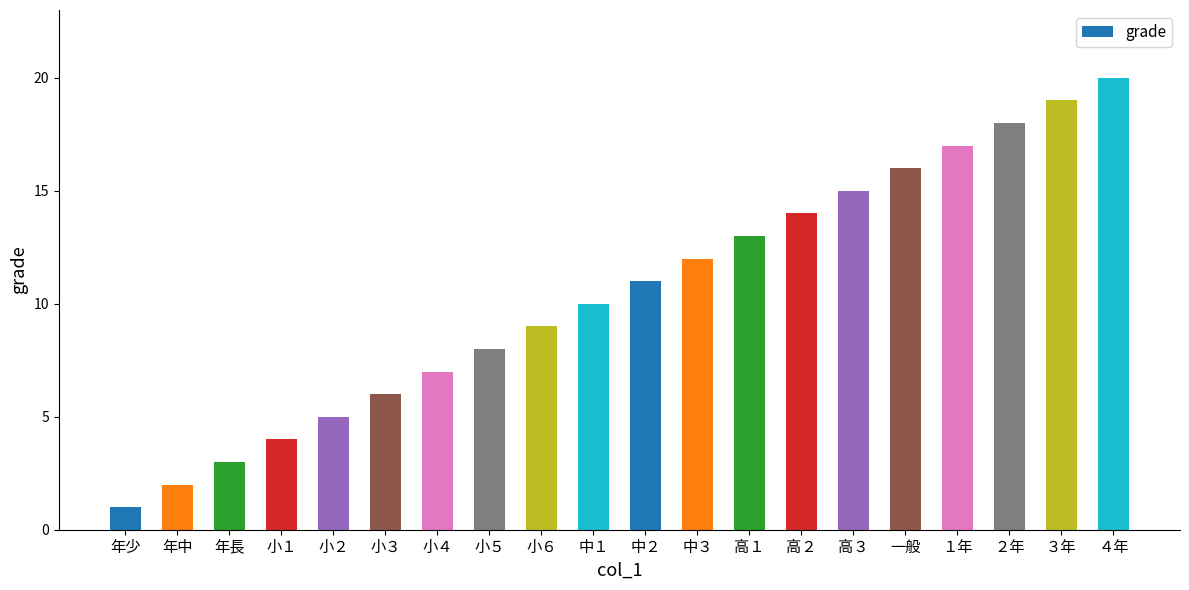

Rank the categories by value from lowest to highest.

年少, 年中, 年長, 小１, 小２, 小３, 小４, 小５, 小６, 中１, 中２, 中３, 高１, 高２, 高３, 一般, １年, ２年, ３年, ４年